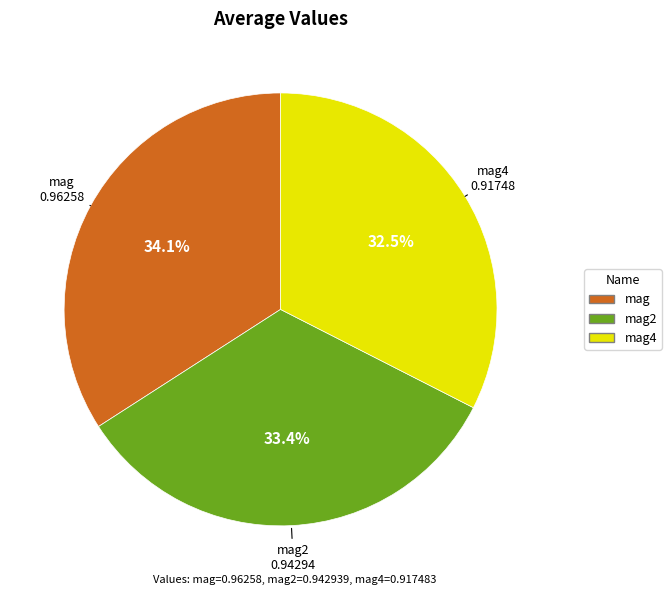

Does any single category account for the majority?

No